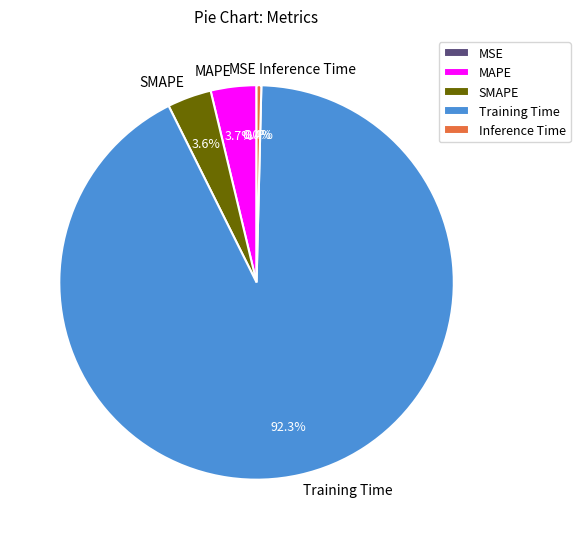

To the nearest percent, what is the difference between the Inference Time and SMAPE slice percentages?

3%